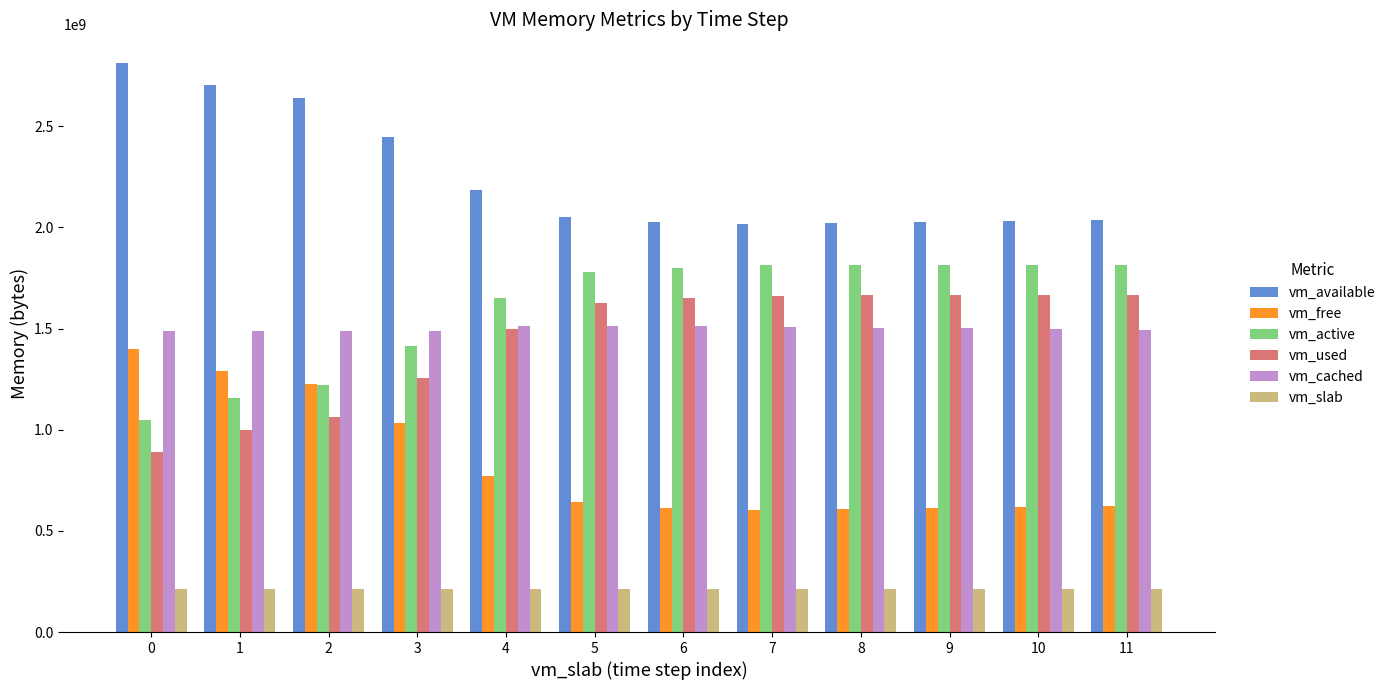

Which series has the largest total across all categories?

vm_available